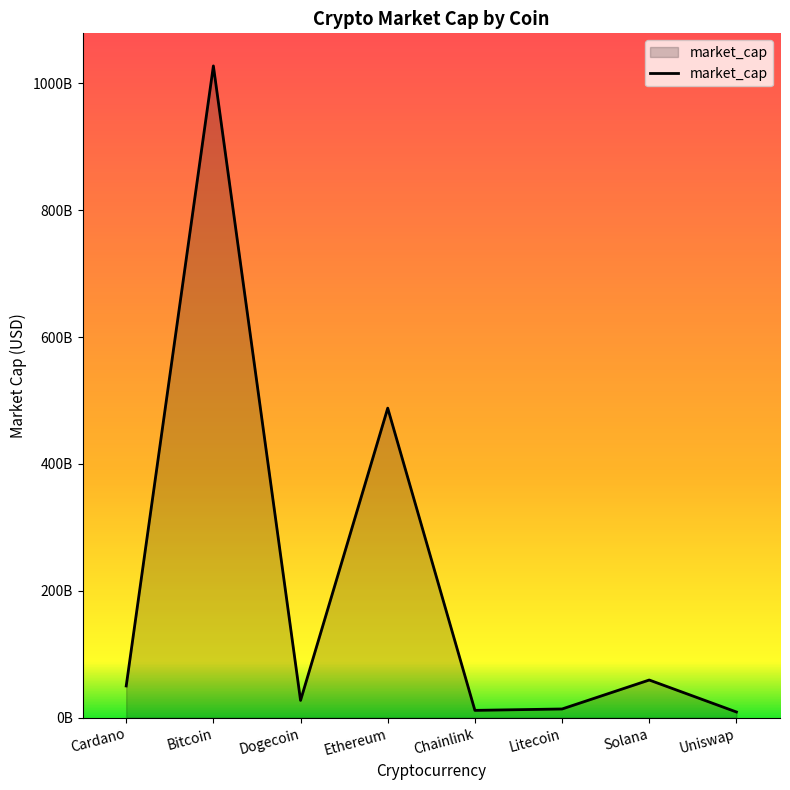

Where is the data nearest to the value 518216081567?

Ethereum